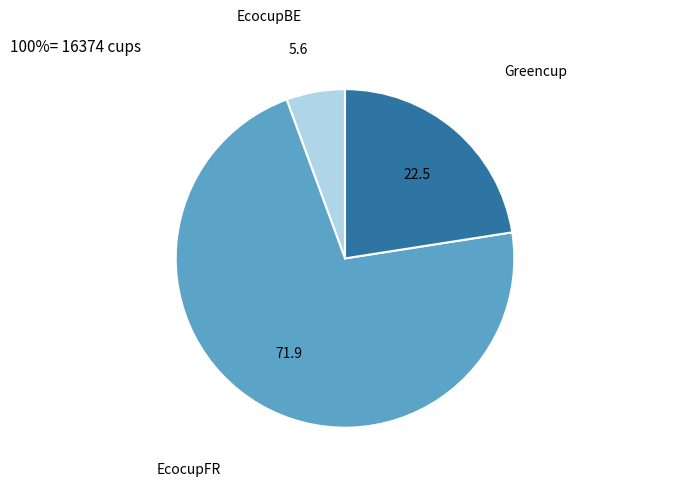

Is there any slice that represents more than half of the pie?

Yes